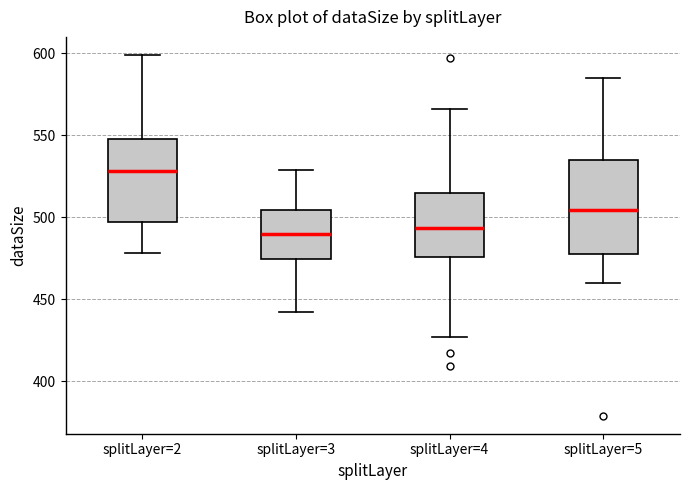

Reading left to right, transcribe this box plot: for each box, give where its median line is, the range the box spans, and where its two whiskers end, as read against the y-axis. The values are not printed on the chart, so give them approximately, as read against the axis.

splitLayer=2: median 530, box 495 to 550, whiskers 480 to 600
splitLayer=3: median 490, box 475 to 505, whiskers 440 to 530
splitLayer=4: median 495, box 475 to 515, whiskers 425 to 565
splitLayer=5: median 505, box 480 to 535, whiskers 460 to 585